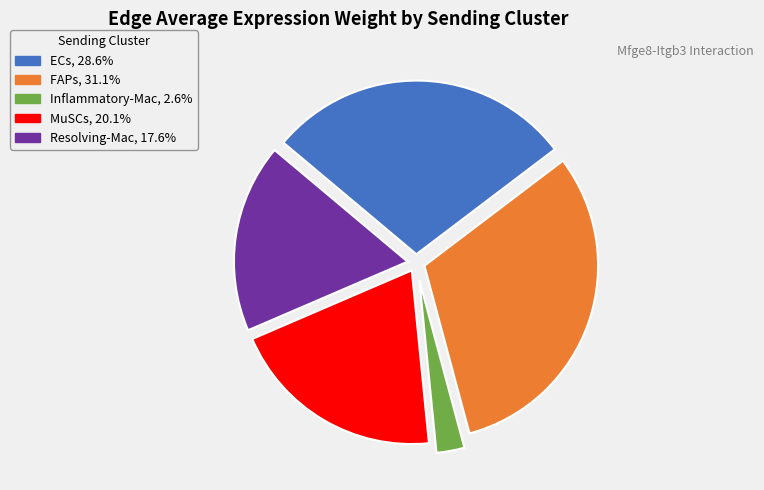

How many slices are in this pie chart?

5